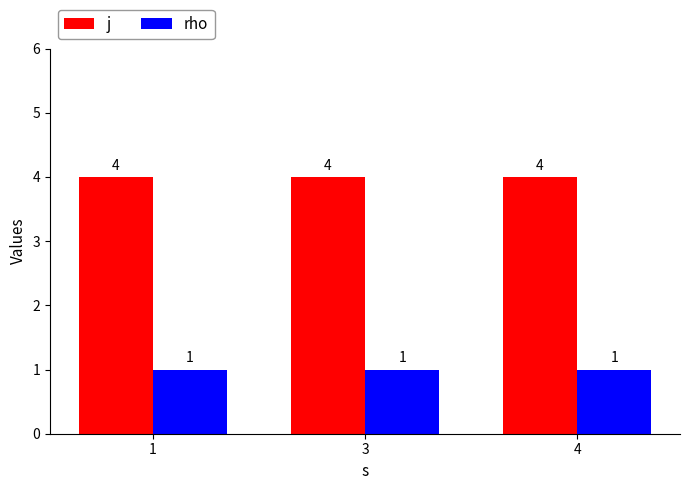

Does the chart contain stacked bars?

No